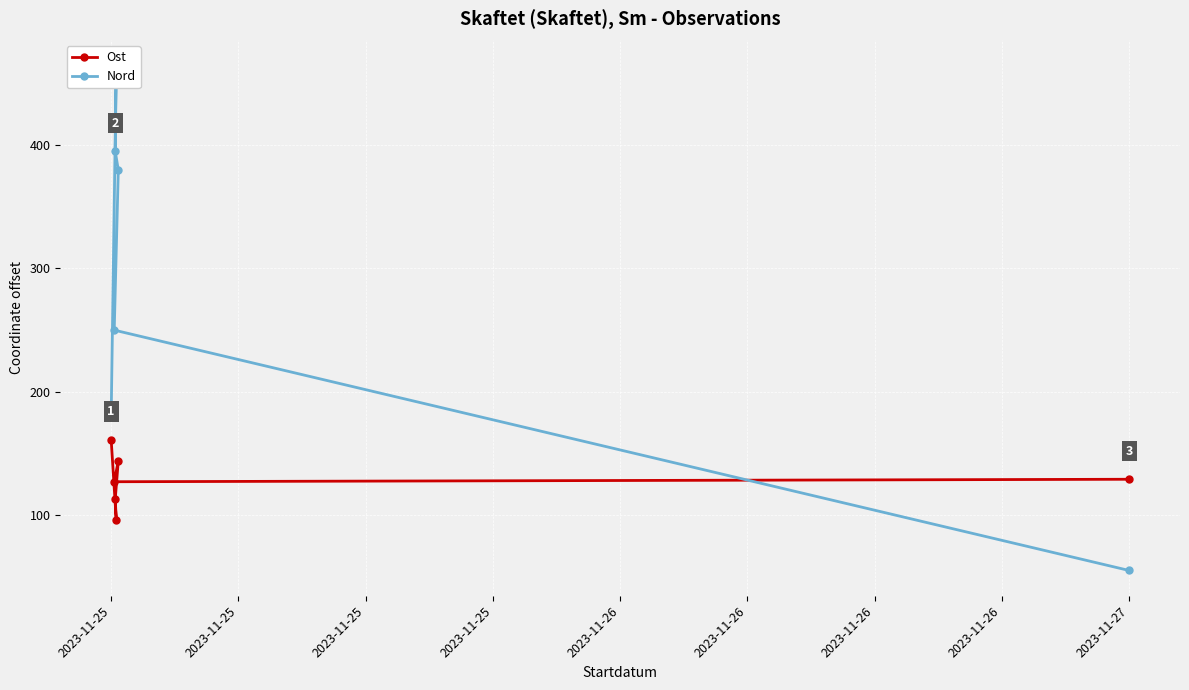

Is it true that Ost equals 178 at 2023-11-27?

False